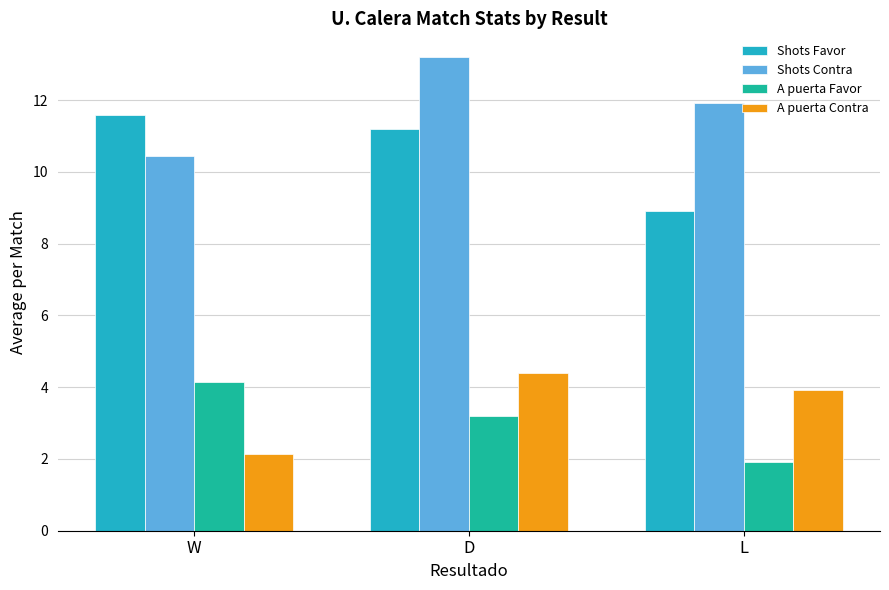

At how many categories does at least one series exceed 6?

3